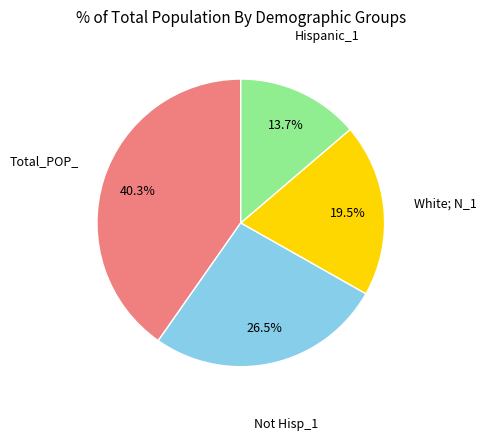

Is there any slice that represents more than half of the pie?

No